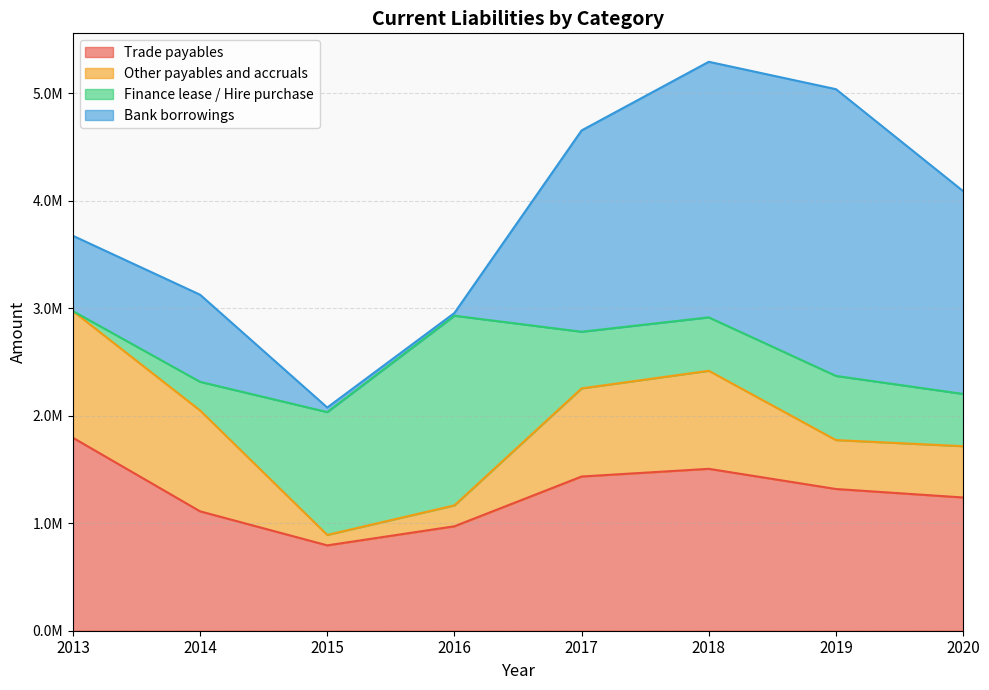

What is the spread (max minus min) of values at 2017?

1346186